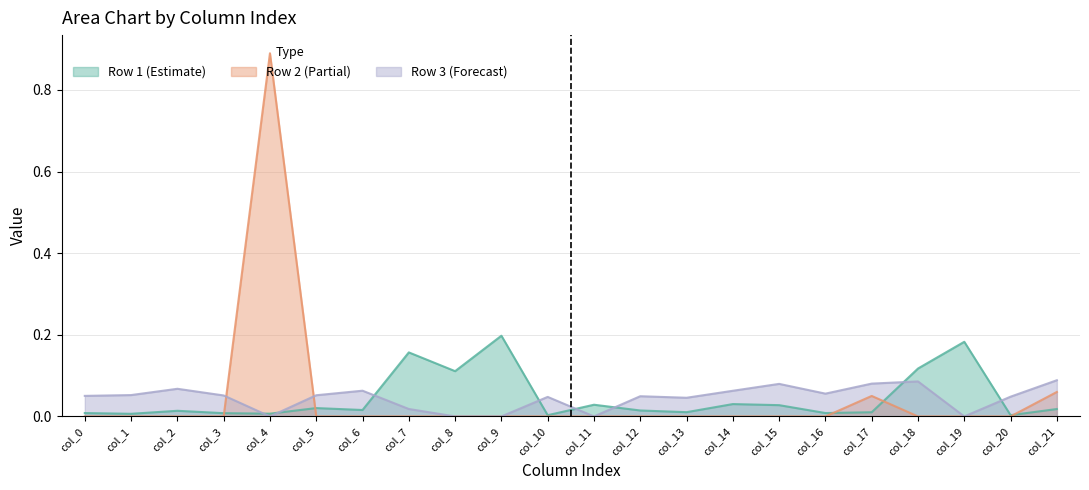

Rank the series by their maximum value, from lowest to highest.

Row 3 (Forecast), Row 1 (Estimate), Row 2 (Partial)